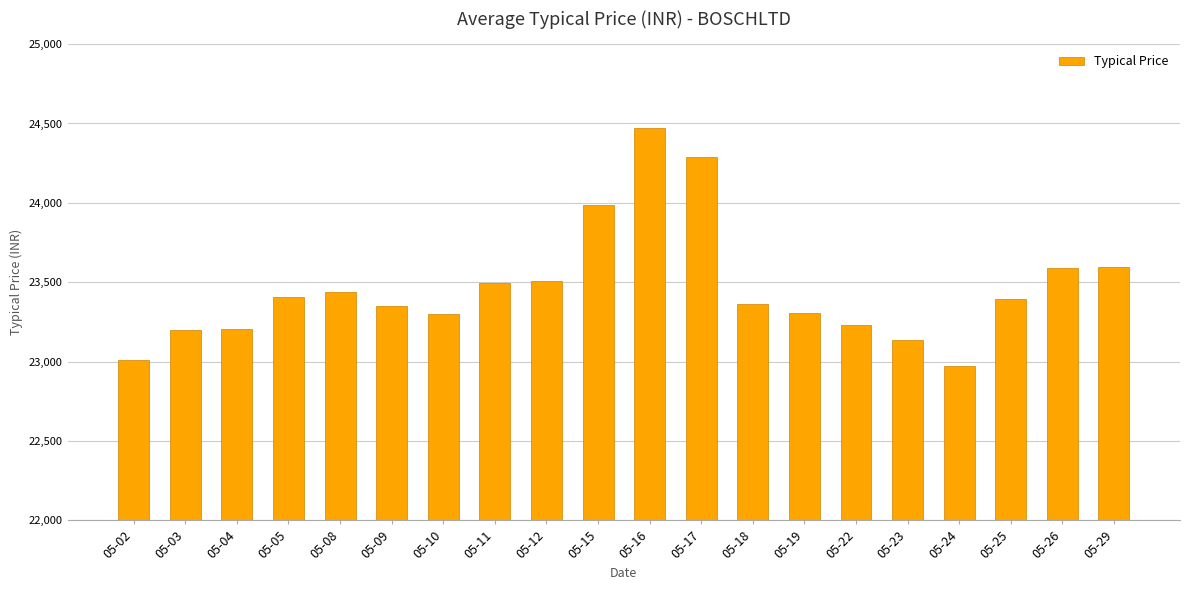

Which has a higher value, 05-04 or 05-26?

05-26